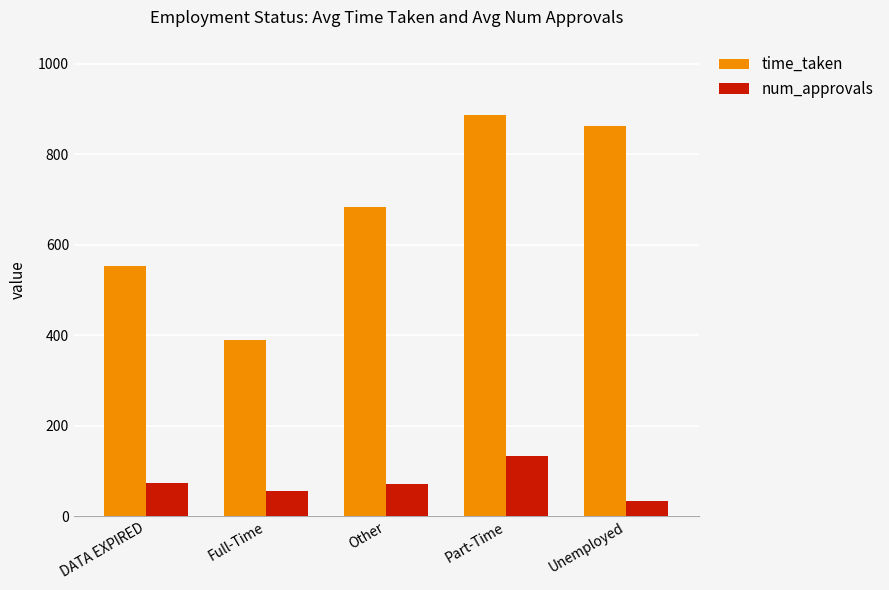

What is the value of the num_approvals bar at the 4th from the left?

133.0